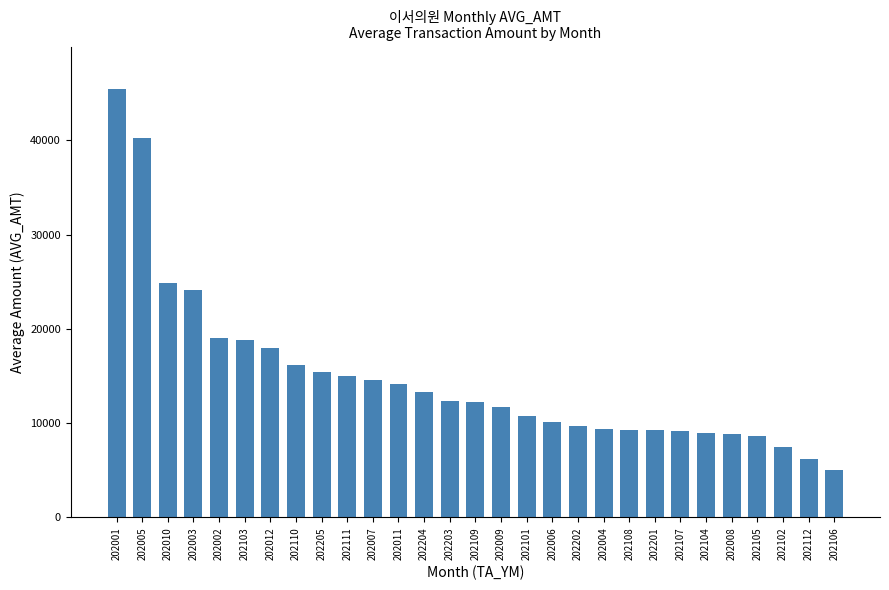

What is the change in value from 202104 to 202102?

-1424